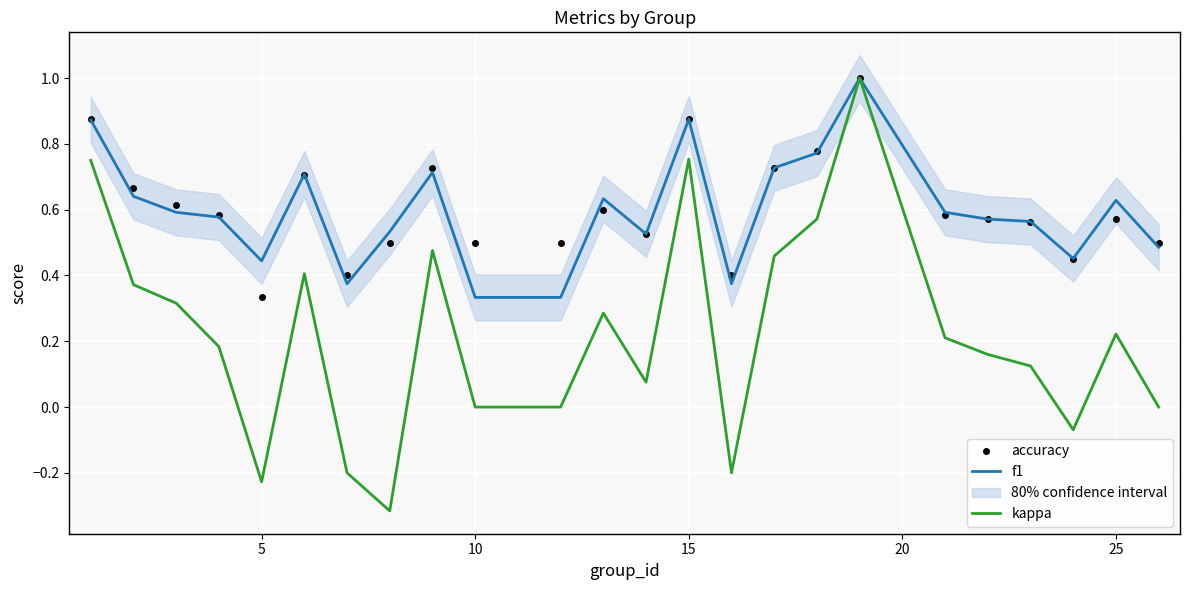

What is the highest value of the kappa series?

1.0